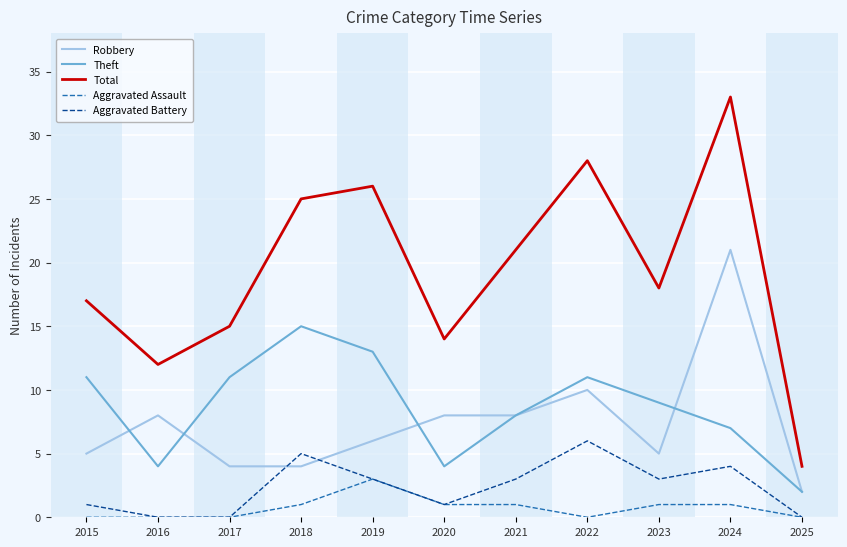

Read the Aggravated Battery value at 2024.

4